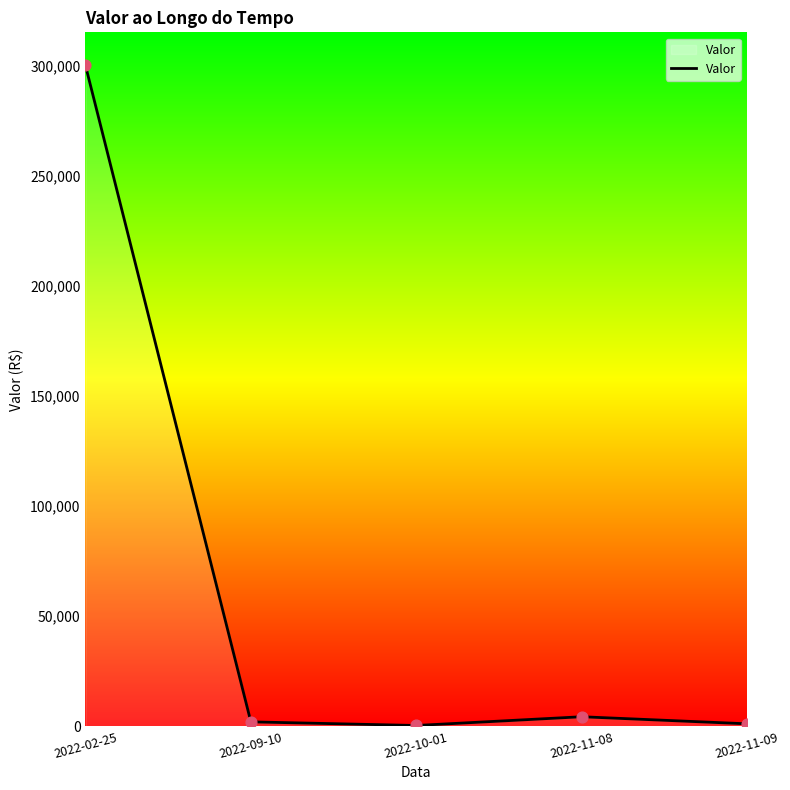

Between 2022-10-01 and 2022-11-08, which is larger?

2022-11-08